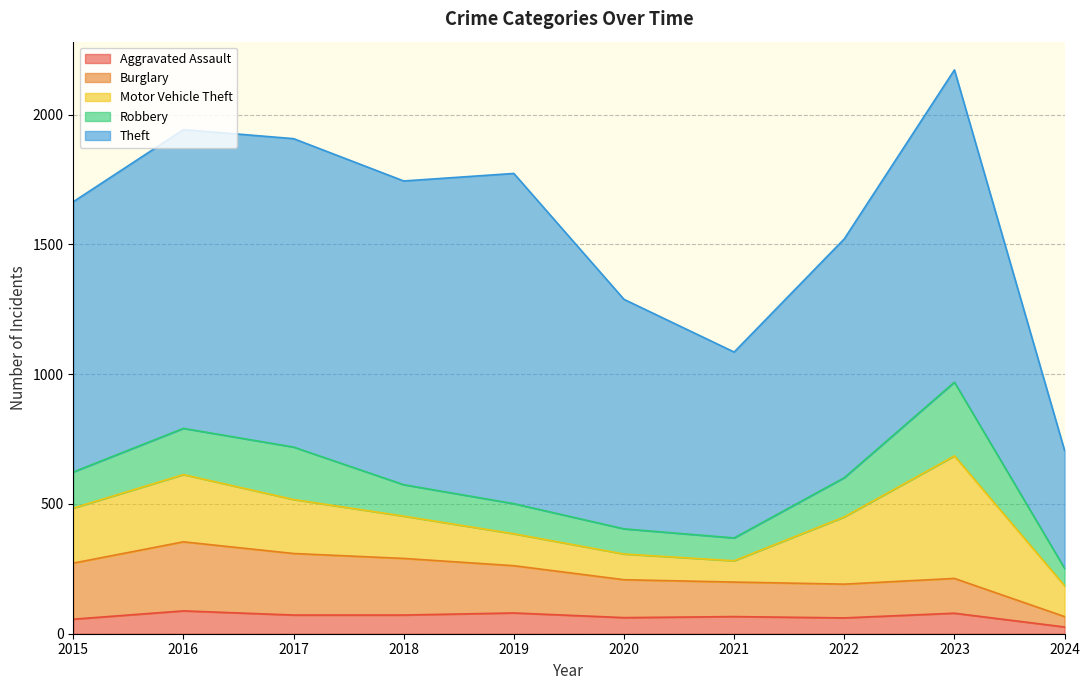

Reading left to right, extract all data points from this chart.

Aggravated Assault: 2015=56	2016=88	2017=72	2018=72	2019=80	2020=62	2021=66	2022=61	2023=79	2024=26
Burglary: 2015=216	2016=266	2017=237	2018=218	2019=182	2020=146	2021=133	2022=130	2023=134	2024=40
Motor Vehicle Theft: 2015=212	2016=259	2017=208	2018=163	2019=123	2020=99	2021=82	2022=259	2023=472	2024=119
Robbery: 2015=139	2016=178	2017=202	2018=121	2019=116	2020=97	2021=88	2022=151	2023=284	2024=67
Theft: 2015=1041	2016=1151	2017=1188	2018=1170	2019=1272	2020=884	2021=716	2022=920	2023=1203	2024=454